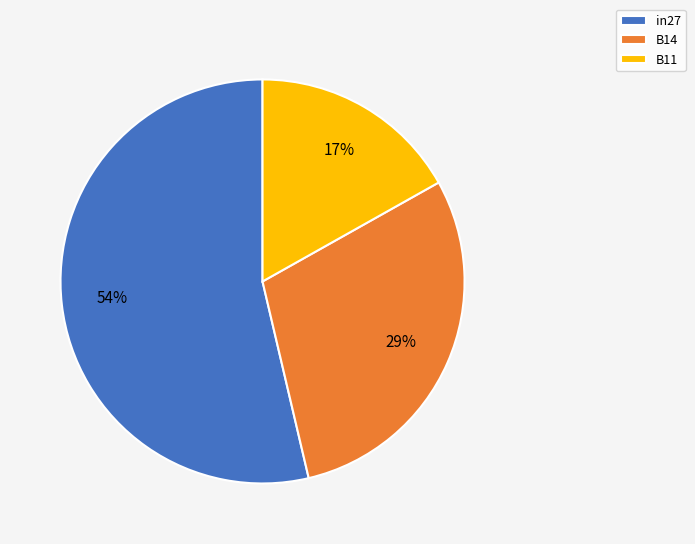

Between B11 and B14, which is larger?

B14